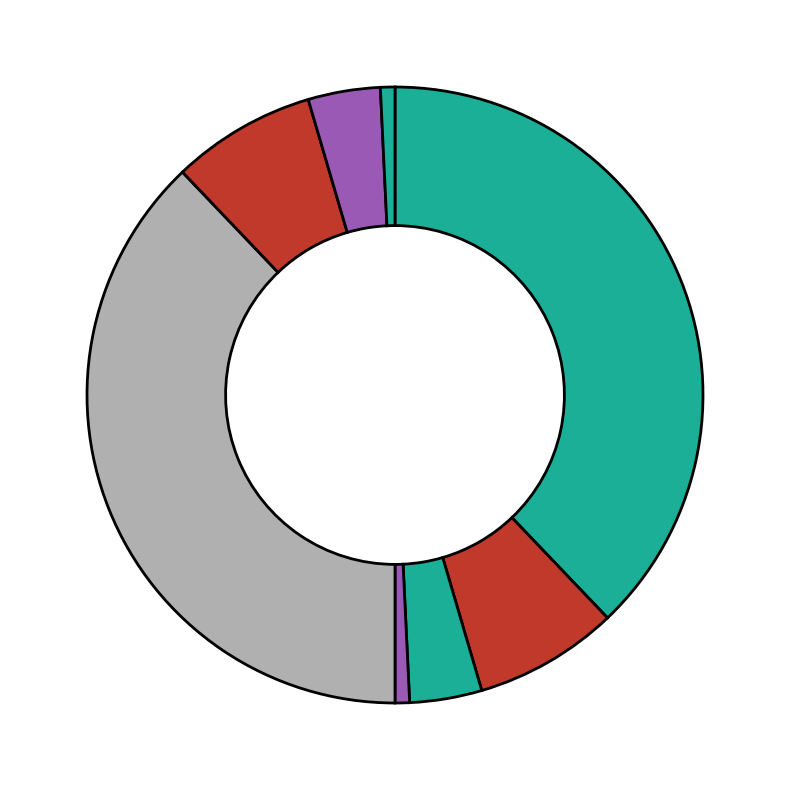

To the nearest percent, what is the average slice percentage?

13%